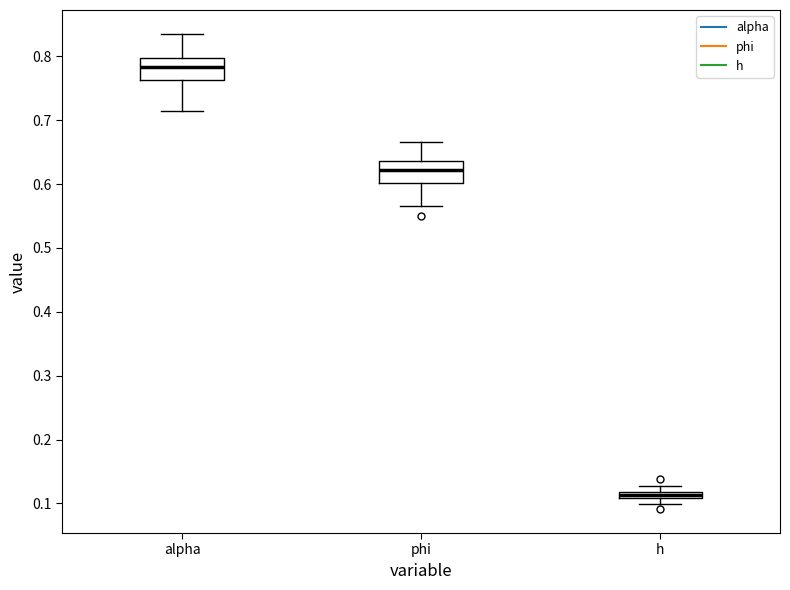

Where is the lower edge of the box for phi on the y-axis? The values are not printed on the chart, so give them approximately, as read against the axis.

0.60